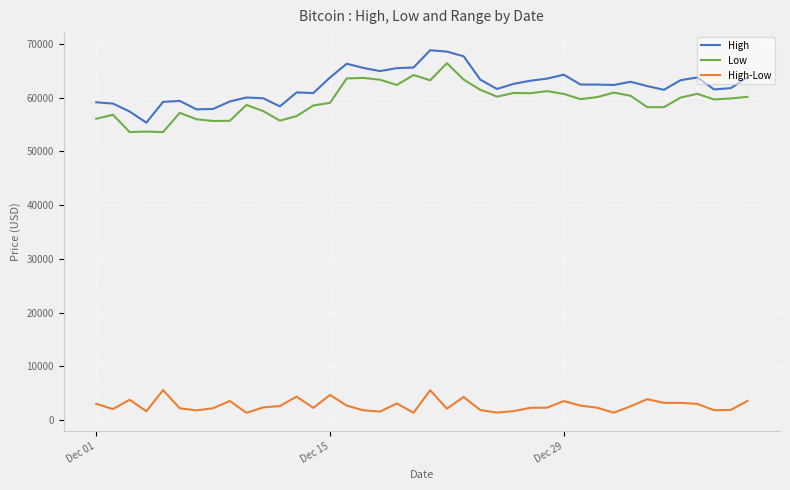

True or false: High-Low and High cross at least once.

False